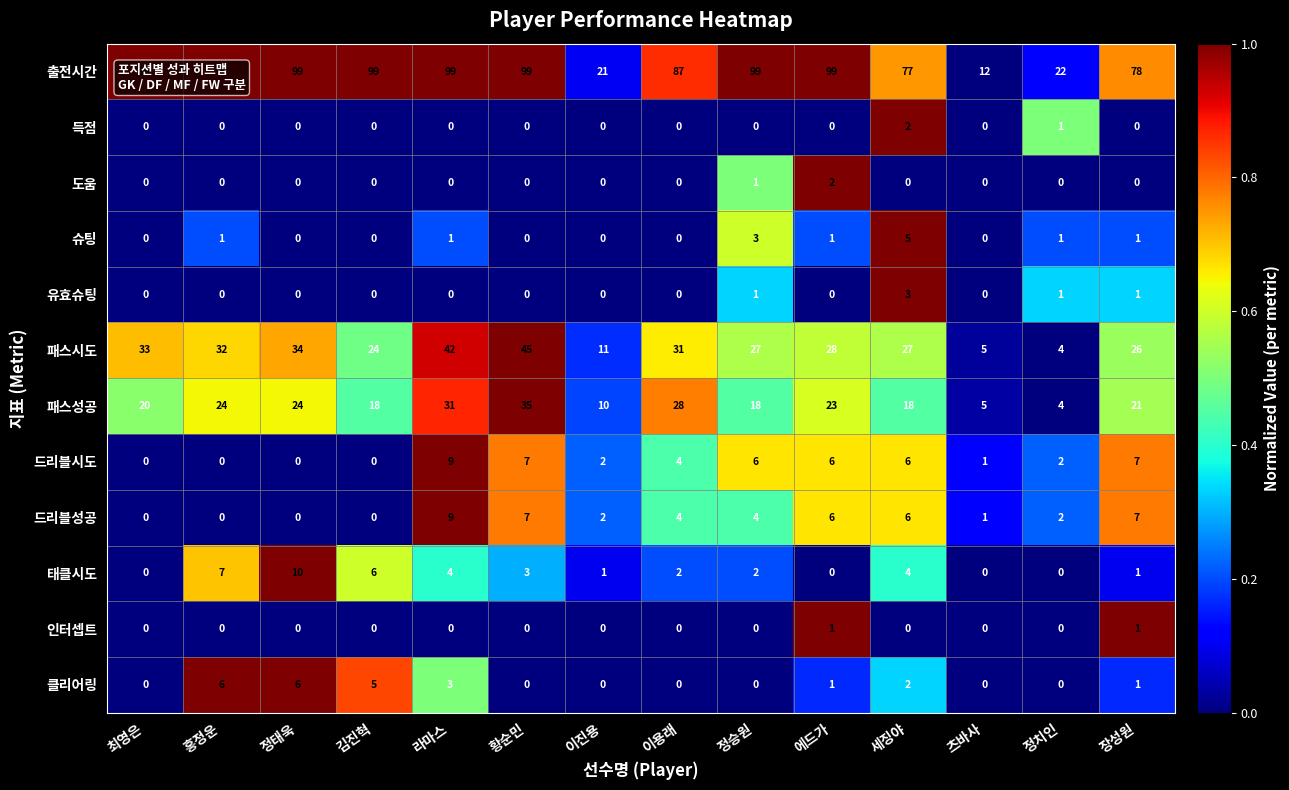

What is the total value across all series at 정태욱?

173